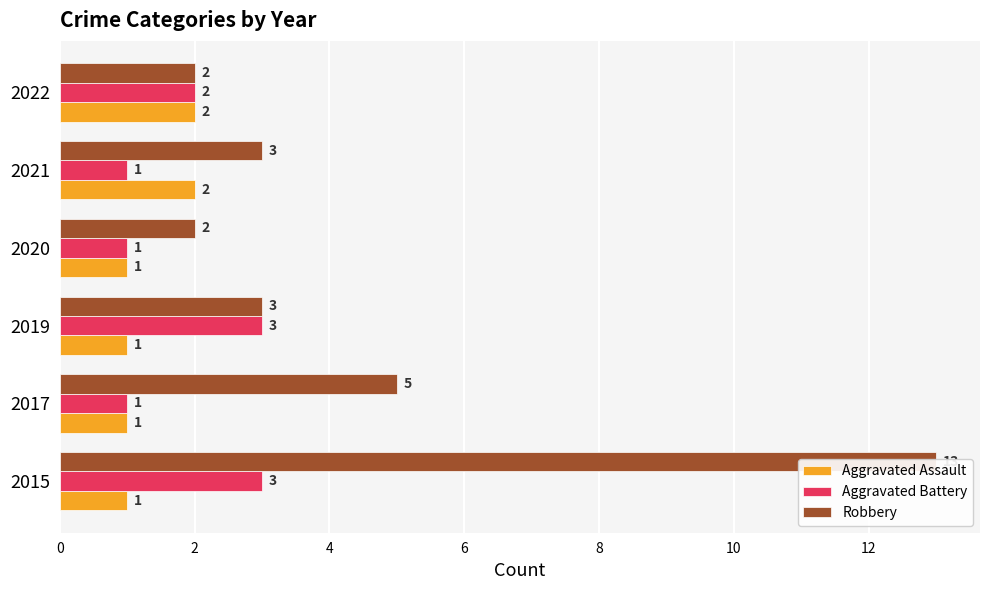

Is it true that Aggravated Battery equals 2 at 2021?

False